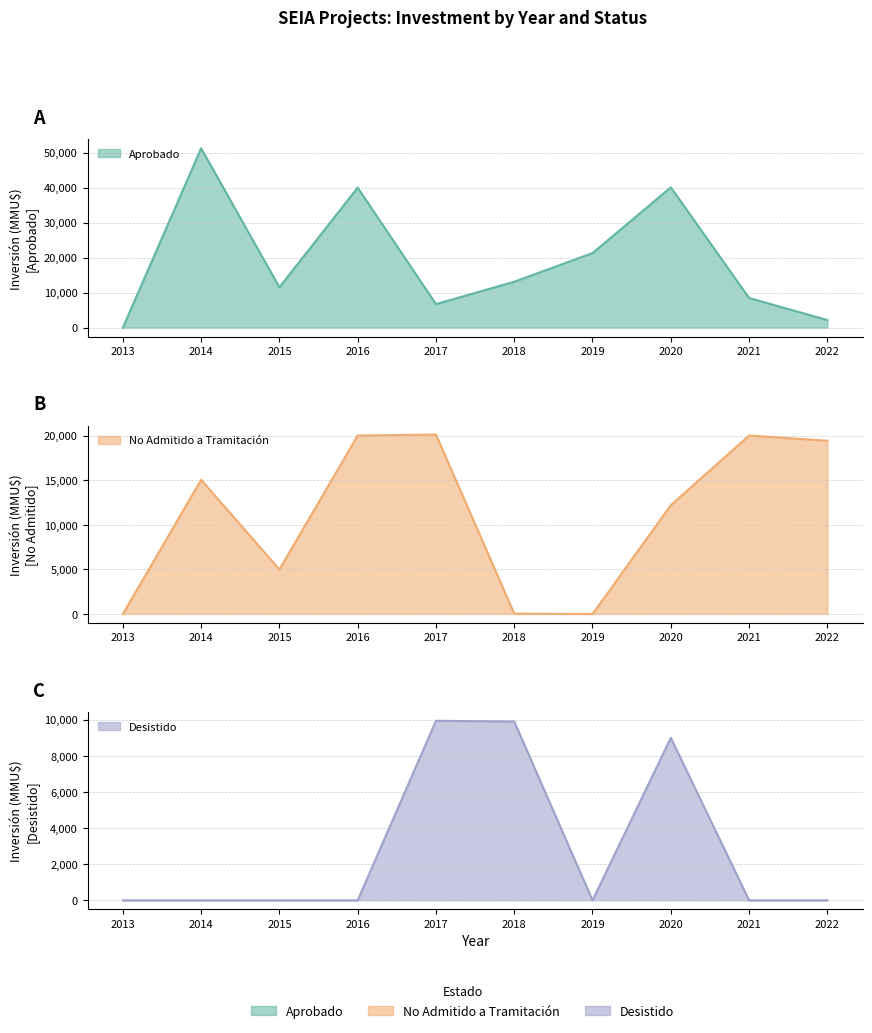

What is the value of the Aprobado point at the 10th from the left?

2200